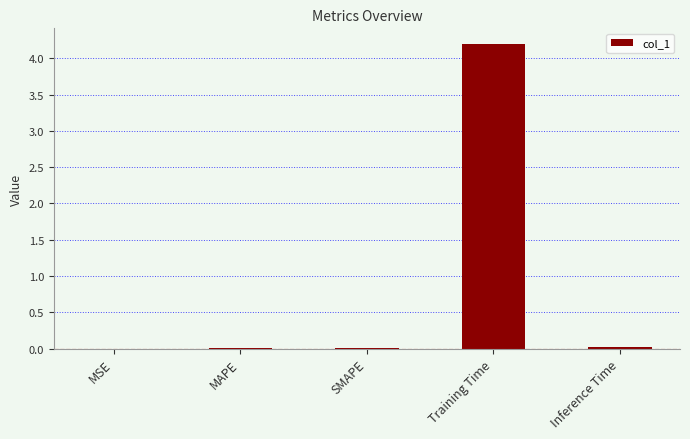

Count the number of categories in the chart.

5